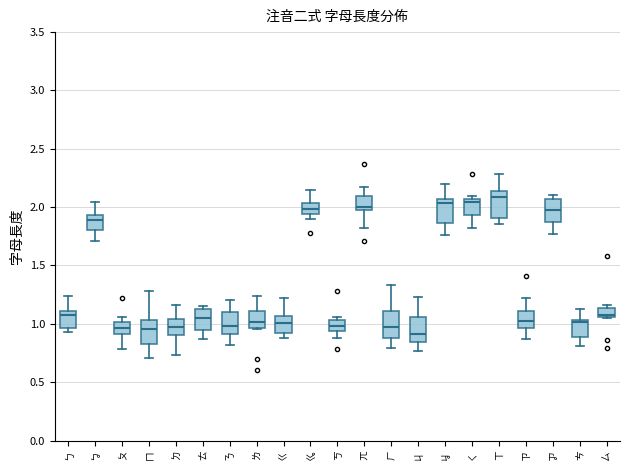

Reading left to right, transcribe this box plot: for each box, give where its median line is, the range the box spans, and where its two whiskers end, as read against the y-axis. The values are not printed on the chart, so give them approximately, as read against the axis.

ㄅ: median 1.10 (just below the box's upper edge), box 0.95 to 1.10, whiskers 0.95 (just below the box's lower edge) to 1.25
ㆠ: median 1.90, box 1.80 to 1.95, whiskers 1.70 to 2.05
ㄆ: median 0.95, box 0.90 to 1.00, whiskers 0.80 to 1.05
ㄇ: median 0.95, box 0.80 to 1.05, whiskers 0.70 to 1.30
ㄉ: median 0.95, box 0.90 to 1.05, whiskers 0.75 to 1.15
ㄊ: median 1.05, box 0.95 to 1.15, whiskers 0.85 to 1.15 (just above the box's upper edge)
ㄋ: median 1.00, box 0.90 to 1.10, whiskers 0.80 to 1.20
ㄌ: median 1.00, box 0.95 to 1.10, whiskers 0.95 to 1.25
ㄍ: median 1.00, box 0.90 to 1.05, whiskers 0.90 (just below the box's lower edge) to 1.20
ㆣ: median 2.00, box 1.95 to 2.05, whiskers 1.90 to 2.15
ㄎ: median 1.00, box 0.95 to 1.05, whiskers 0.90 to 1.05 (just above the box's upper edge)
ㄫ: median 2.00 (just above the box's lower edge), box 2.00 to 2.10, whiskers 1.80 to 2.15
ㄏ: median 0.95, box 0.90 to 1.10, whiskers 0.80 to 1.35
ㄐ: median 0.90, box 0.85 to 1.05, whiskers 0.75 to 1.25
ㆢ: median 2.05 (just below the box's upper edge), box 1.85 to 2.05, whiskers 1.75 to 2.20
ㄑ: median 2.05 (just below the box's upper edge), box 1.95 to 2.05, whiskers 1.80 to 2.10
ㄒ: median 2.10, box 1.90 to 2.15, whiskers 1.85 to 2.30
ㄗ: median 1.00, box 0.95 to 1.10, whiskers 0.85 to 1.20
ㆡ: median 2.00, box 1.85 to 2.05, whiskers 1.75 to 2.10
ㄘ: median 1.00, box 0.90 to 1.05, whiskers 0.80 to 1.15
ㄙ: median 1.10, box 1.05 to 1.15, whiskers 1.05 to 1.15 (just above the box's upper edge)